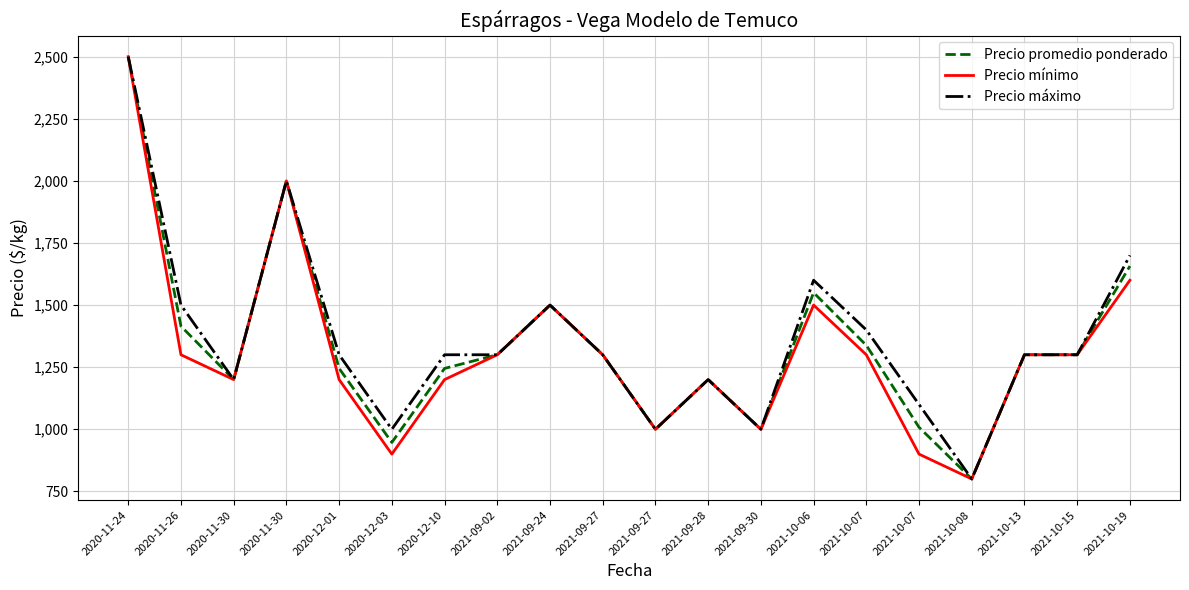

Rank the series at 2021-10-19 from lowest to highest value.

Precio mínimo, Precio promedio ponderado, Precio máximo